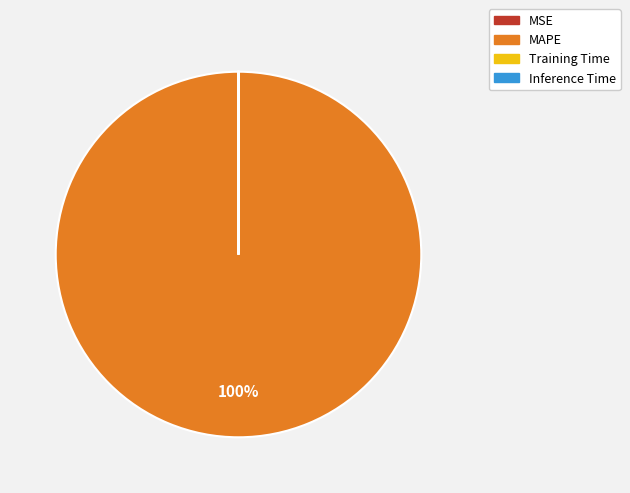

To the nearest percent, what portion does MAPE represent?

100%